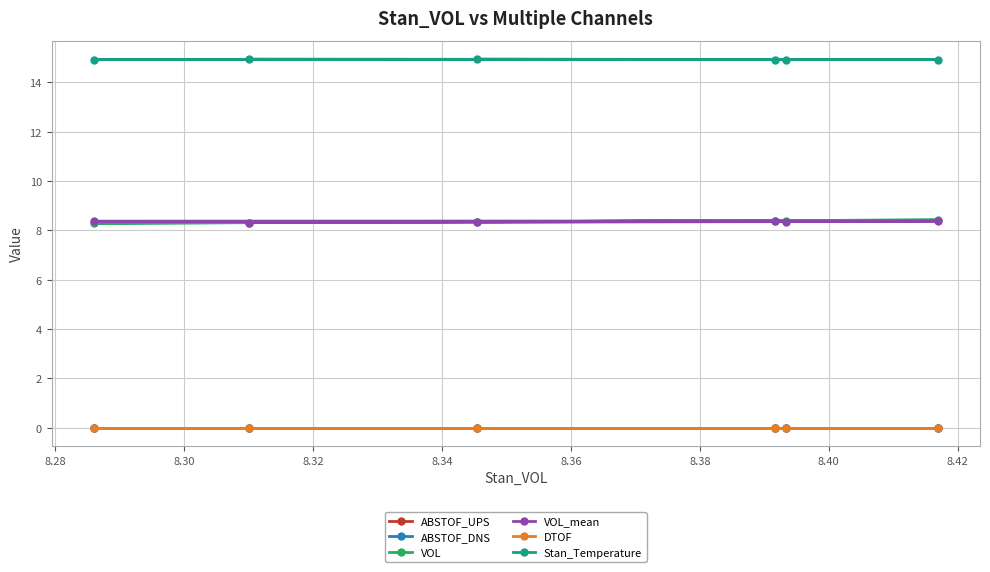

What is the average value of the VOL_mean series?

8.4